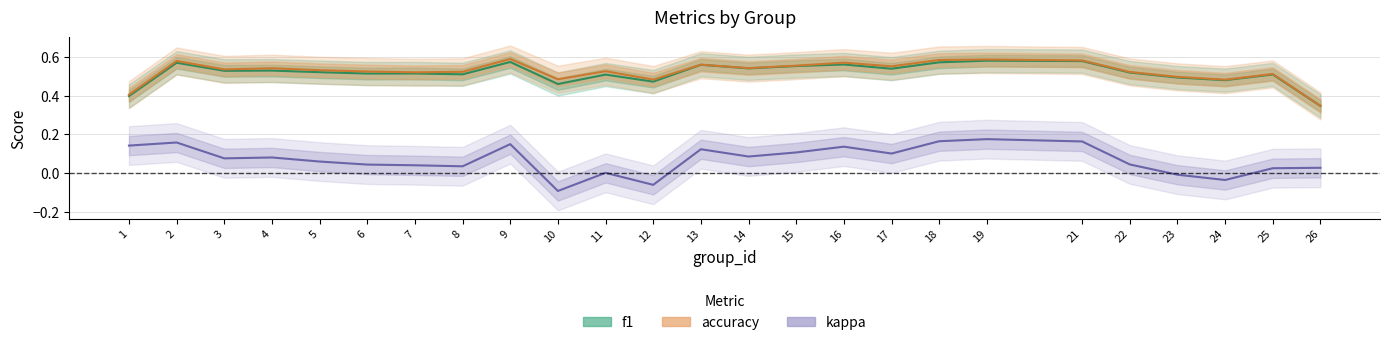

How many f1 values are between 0 and 1?

25